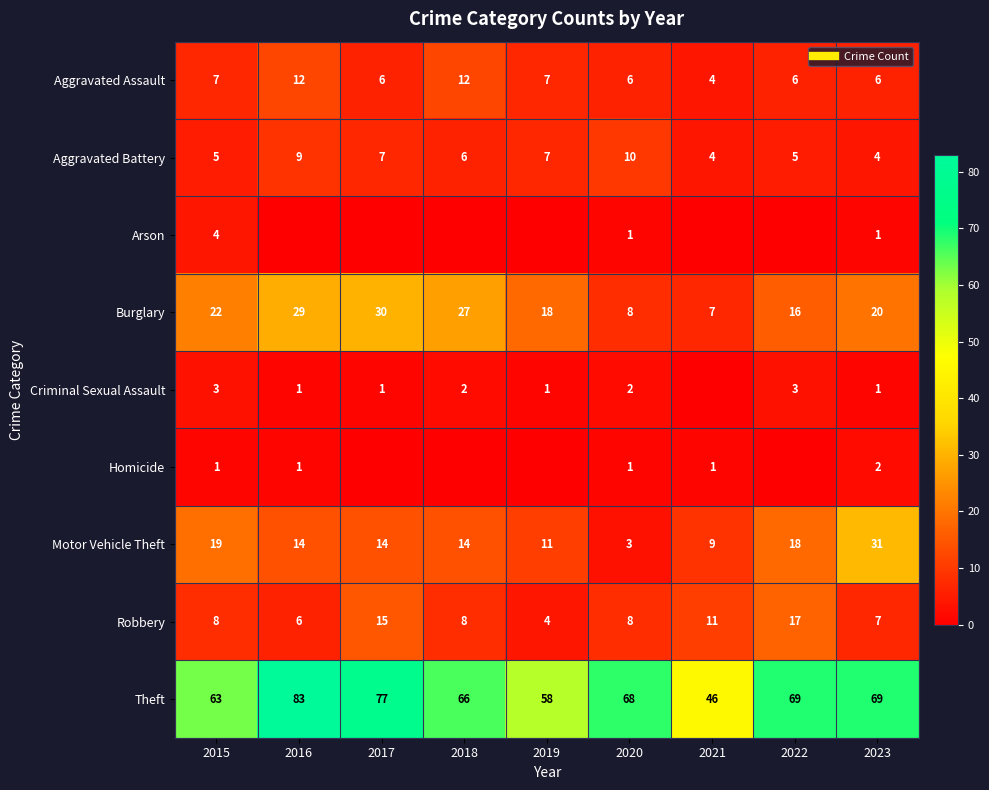

At which label does Motor Vehicle Theft first exceed 14?

2015